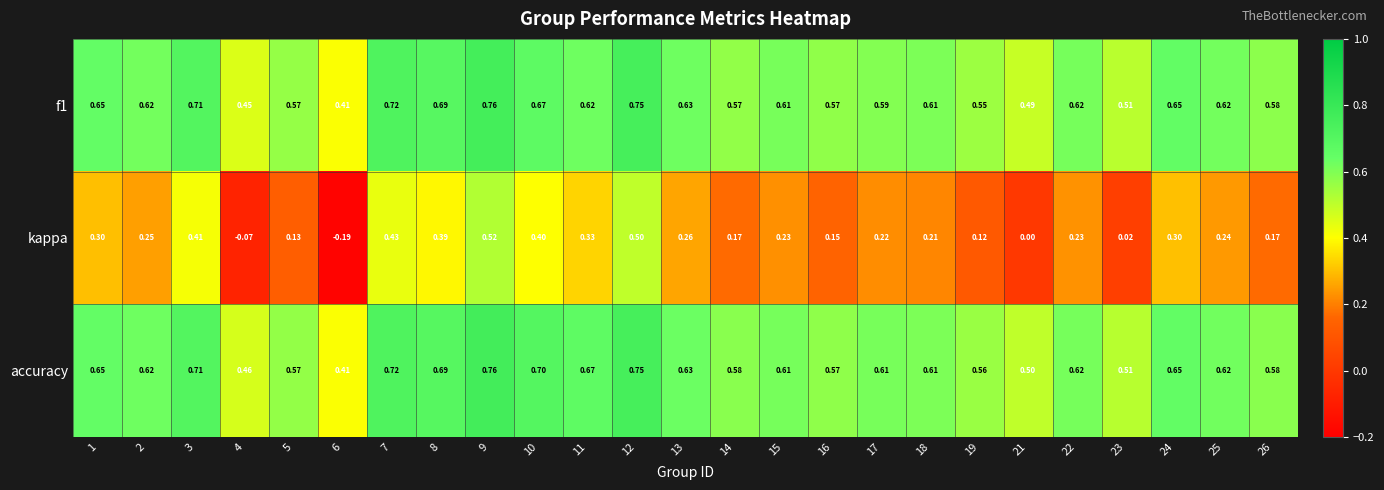

Which series has the largest range (max minus min)?

kappa